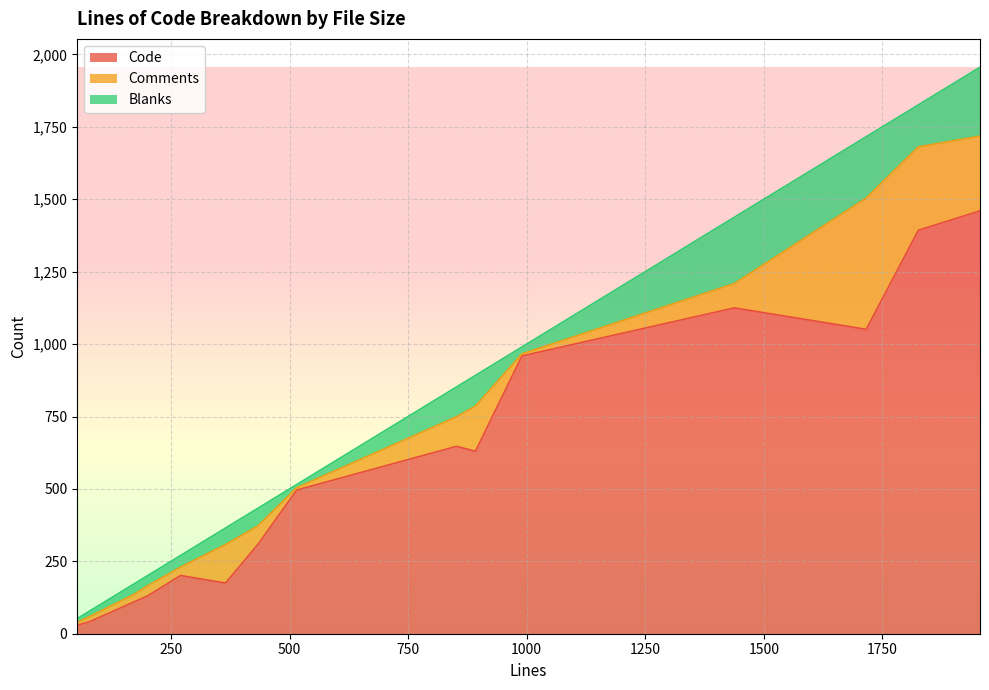

At 852, list the series in order from smallest to largest.

Comments, Blanks, Code